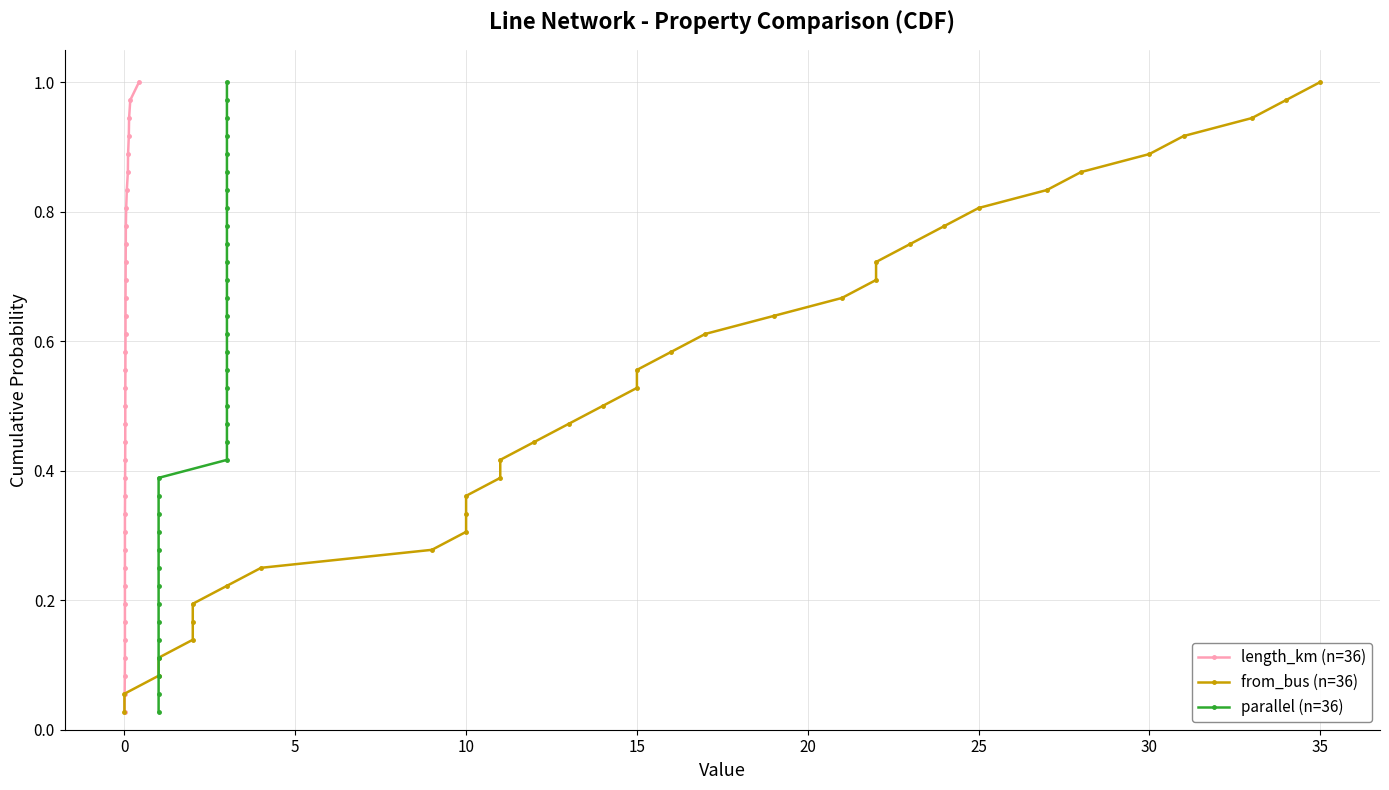

List the series in order of their peak value, lowest first.

length_km (n=36), from_bus (n=36), parallel (n=36)